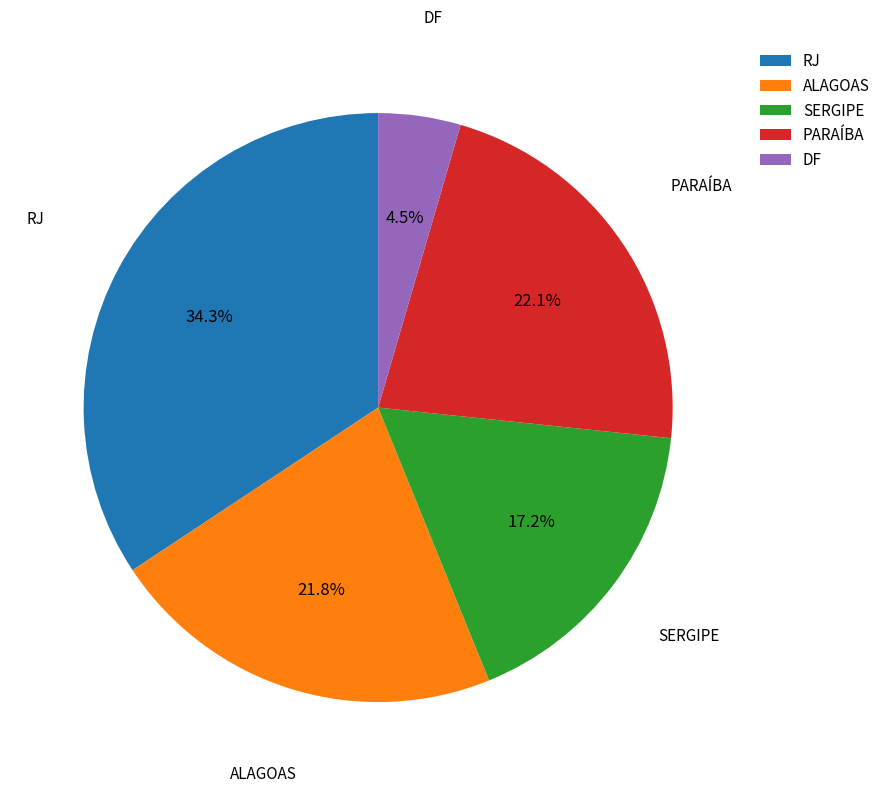

Which slice is the smallest?

DF